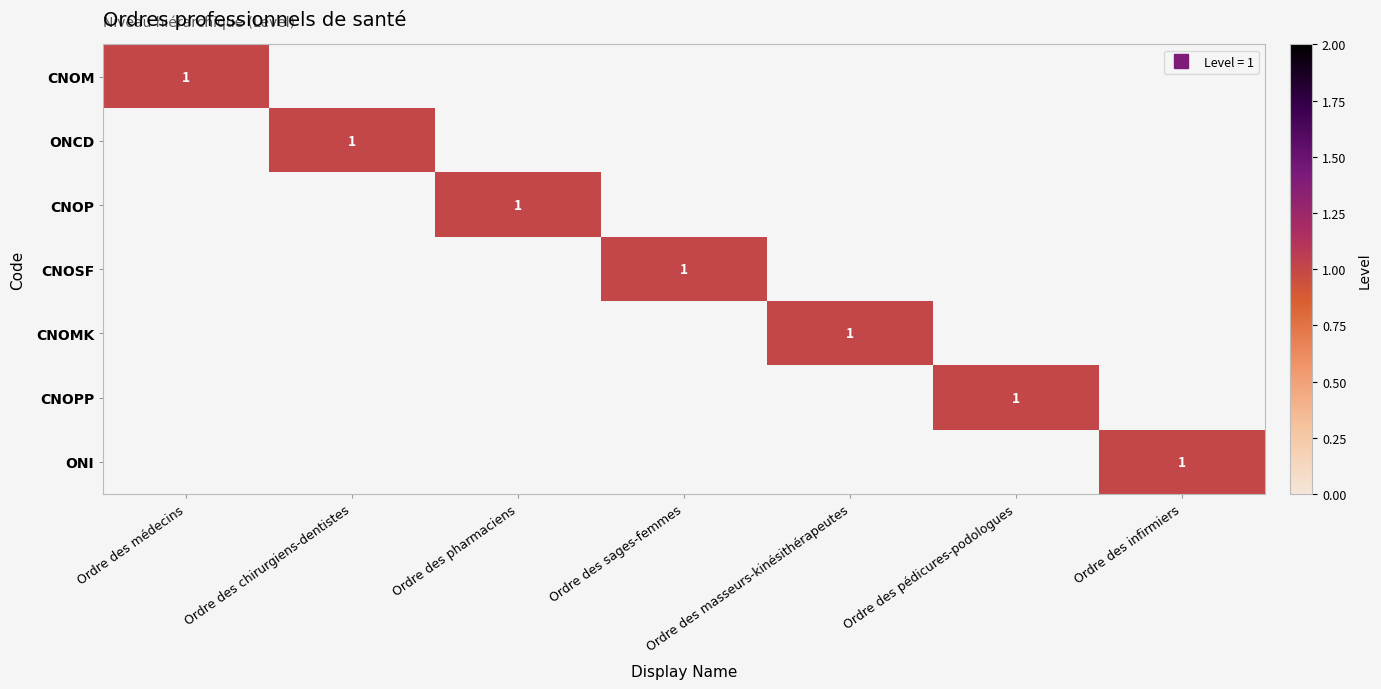

What is the spread (max minus min) of values at Ordre des pédicures-podologues?

1